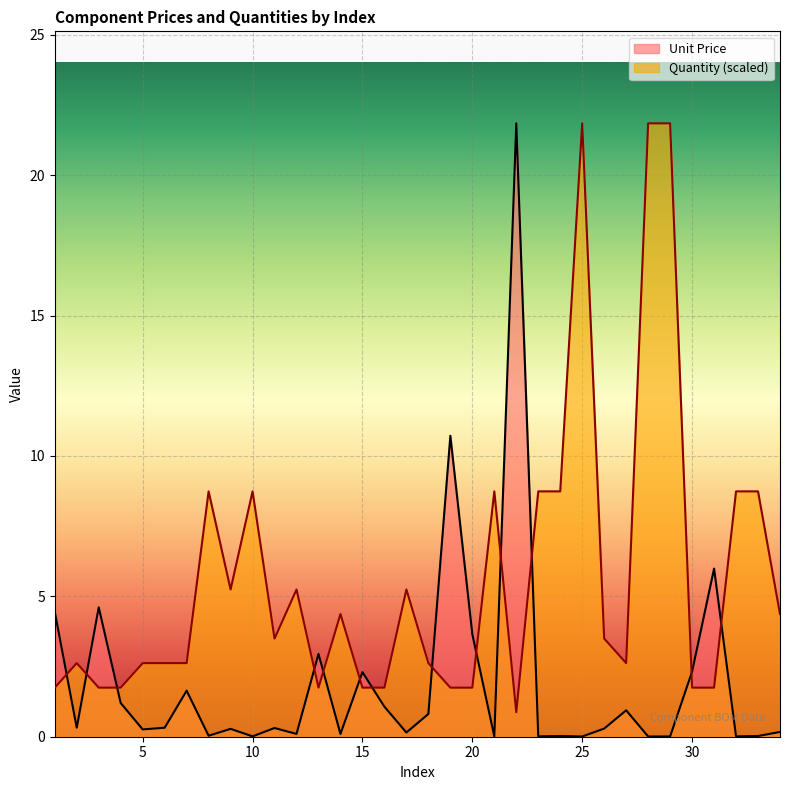

Reading left to right, extract all data points from this chart.

Unit Price: 1=4.5	2=0.3	3=4.6	4=1.2	5=0.3	6=0.3	7=1.6	8=0.0	9=0.3	10=0.0	11=0.3	12=0.1	13=3.0	14=0.1	15=2.3	16=1.1	17=0.1	18=0.8	19=10.7	20=3.6	21=0.0	22=21.9	23=0.0	24=0.0	25=0.0	26=0.3	27=0.9	28=0.0	29=0.0	30=2.3	31=6.0	32=0.0	33=0.0	34=0.2
Quantity: 1=1.7	2=2.6	3=1.7	4=1.7	5=2.6	6=2.6	7=2.6	8=8.7	9=5.2	10=8.7	11=3.5	12=5.2	13=1.7	14=4.4	15=1.7	16=1.7	17=5.2	18=2.6	19=1.7	20=1.7	21=8.7	22=0.9	23=8.7	24=8.7	25=21.9	26=3.5	27=2.6	28=21.9	29=21.9	30=1.7	31=1.7	32=8.7	33=8.7	34=4.4